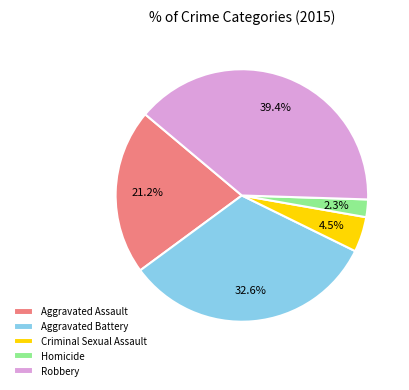

Between Homicide and Aggravated Battery, which is larger?

Aggravated Battery